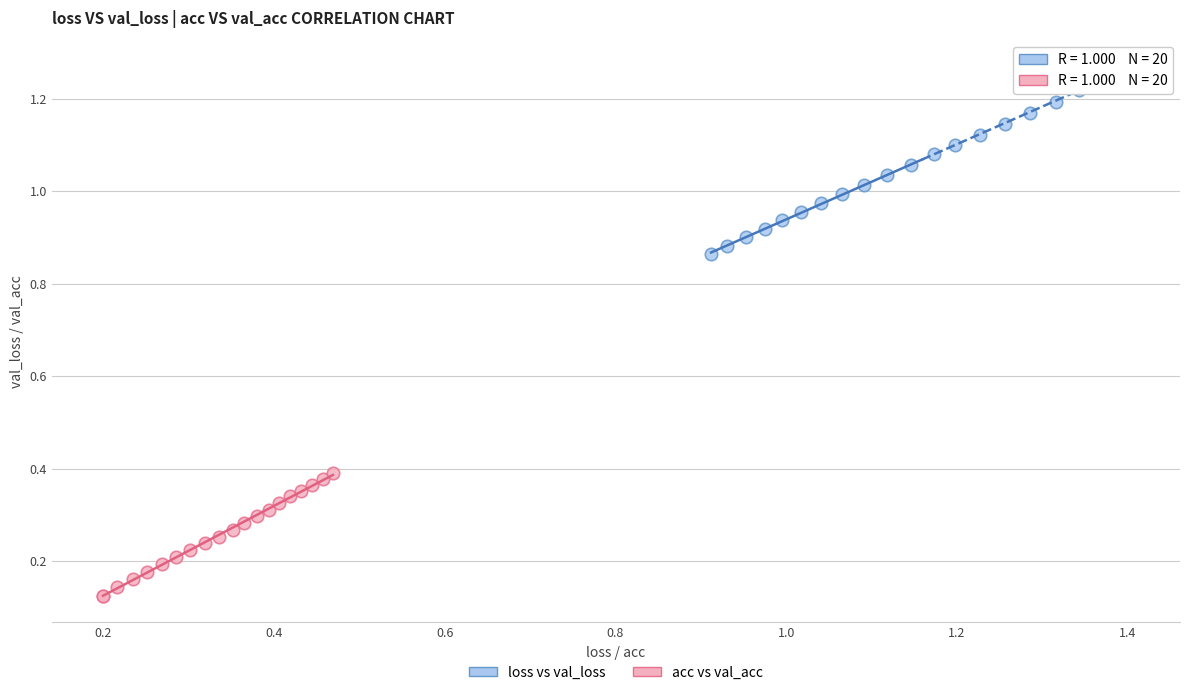

Which series has the widest spread of Y values?

loss vs val_loss